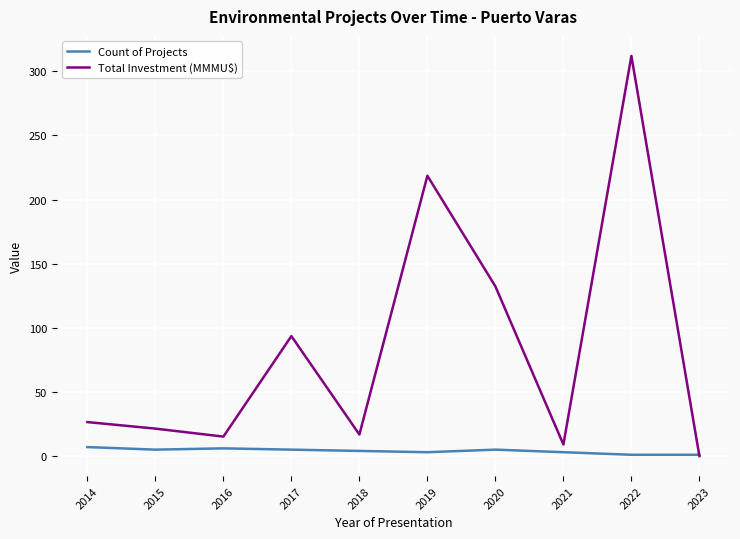

Which series has the largest total across all categories?

Total Investment (MMMU$)